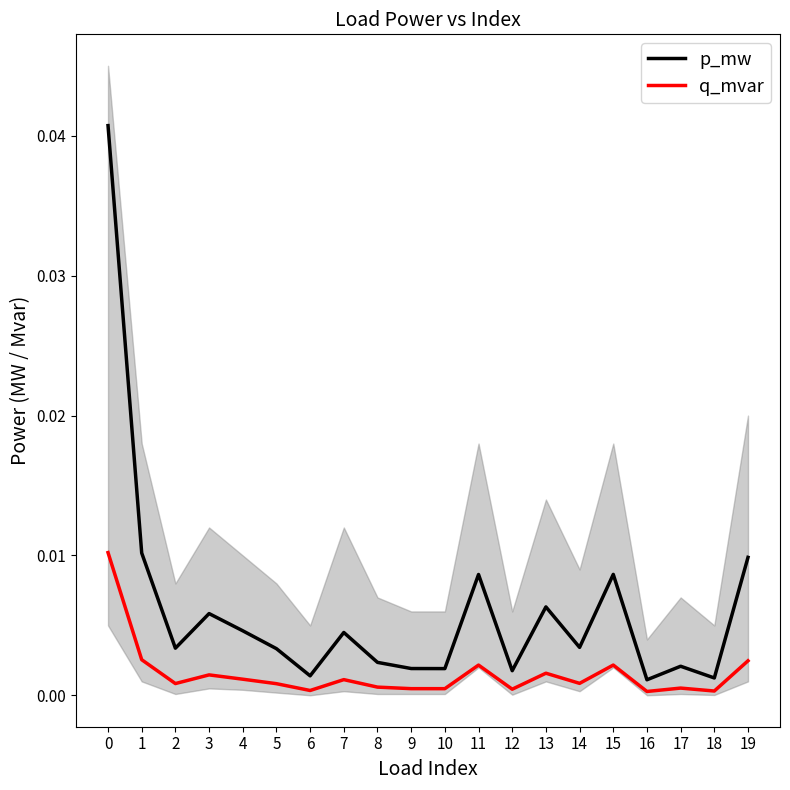

What are all the series names shown in the legend?

p_mw, q_mvar